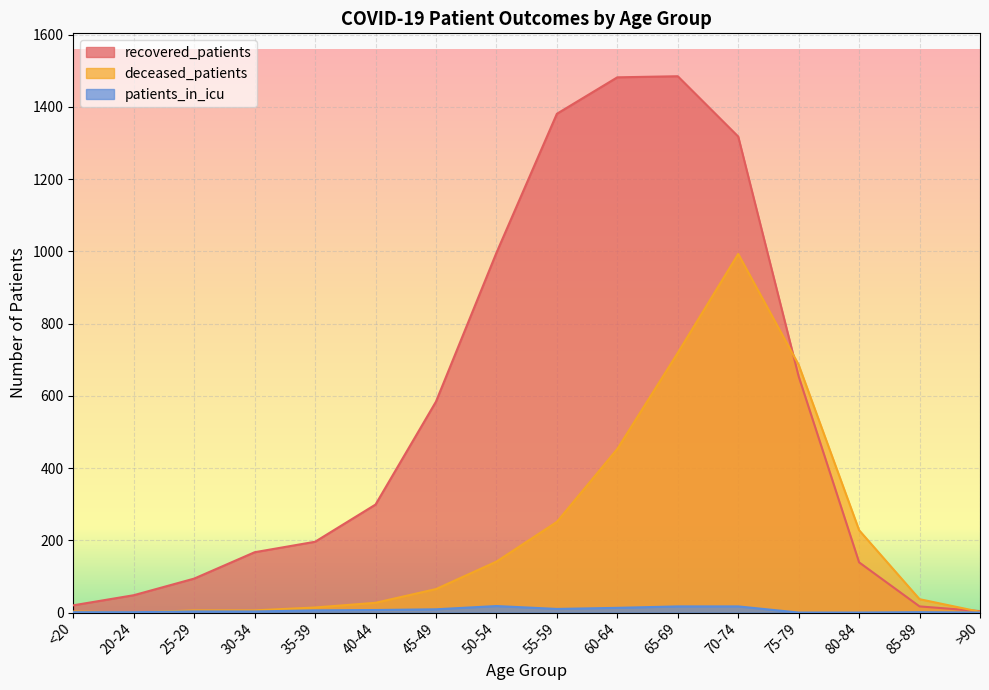

What is the sum of the deceased_patients values at 70-74 and >90?

995